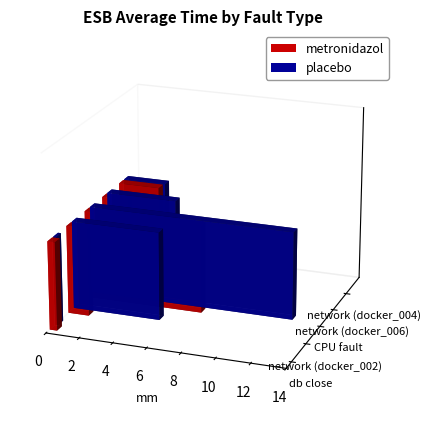

At network (docker_002), list the series in order from largest to smallest.

placebo, metronidazol